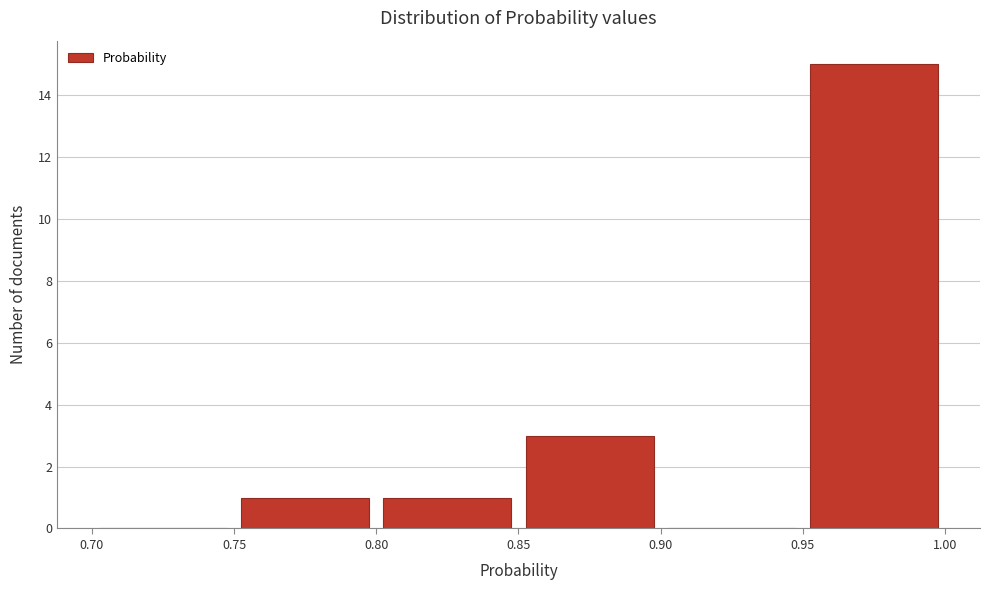

Reading left to right, transcribe this chart: for each bar, give the range it covers on the x-axis and its height. The values are not printed on the chart, so give them approximately, as read against the axis.

0.70 to 0.75: 0
0.75 to 0.80: 1
0.80 to 0.85: 1
0.85 to 0.90: 3
0.90 to 0.95: 0
0.95 to 1.00: 15